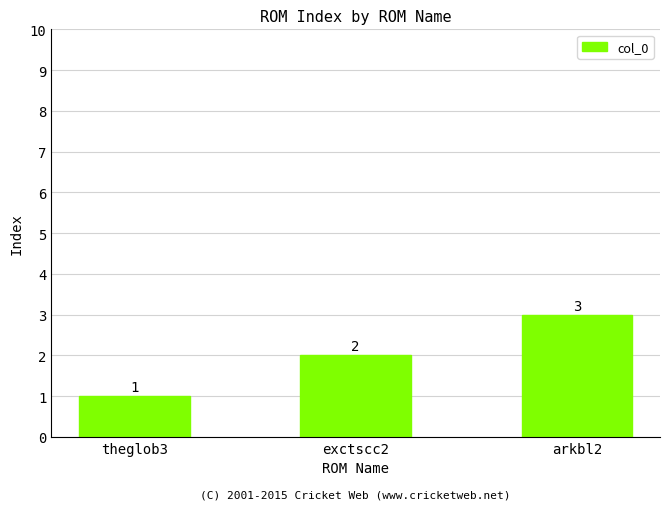

Count the values in the range 1 to 3.

3